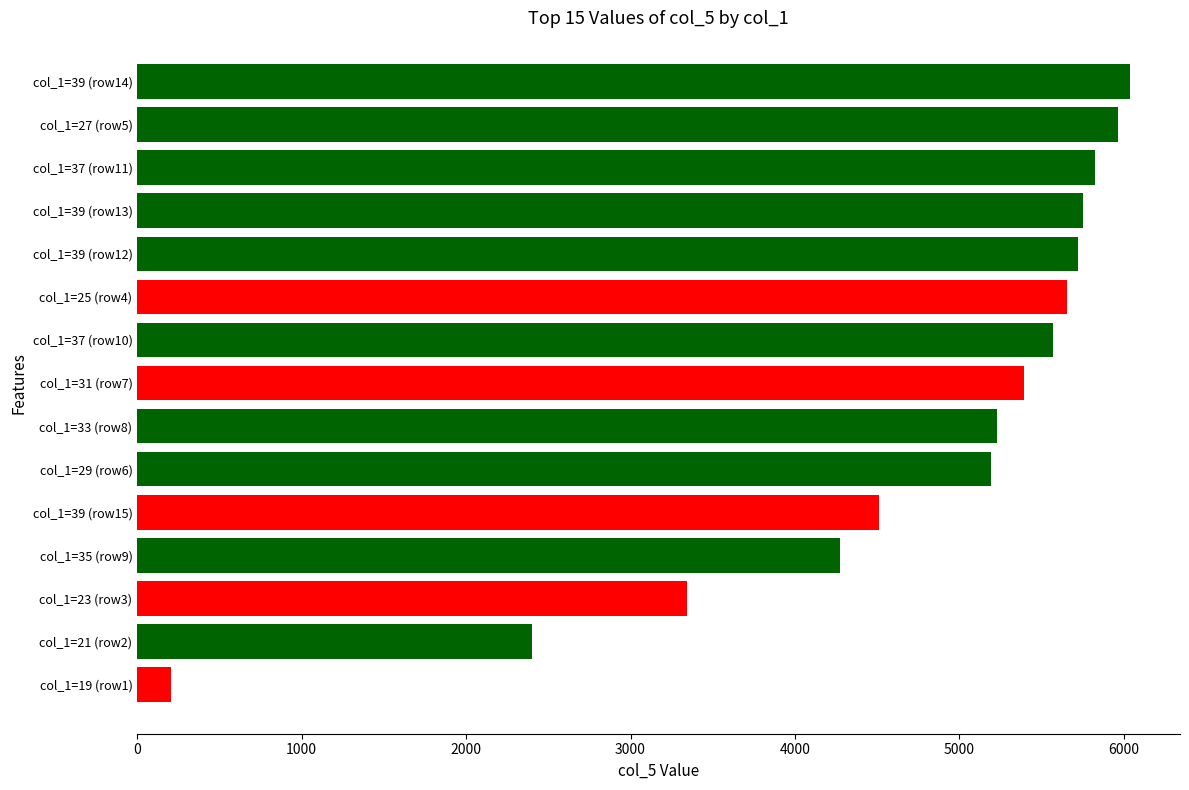

How many data points does each series have?

15